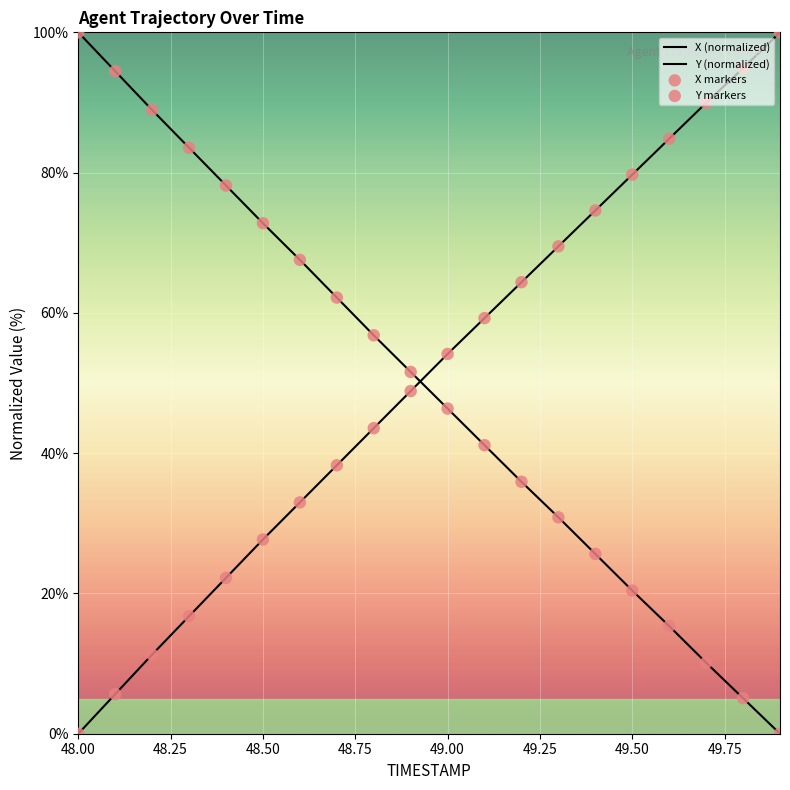

At which category is the sum across all series the highest?

49.50